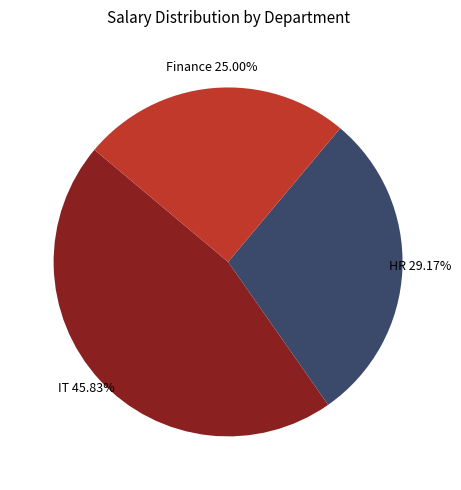

Does any single category account for the majority?

No